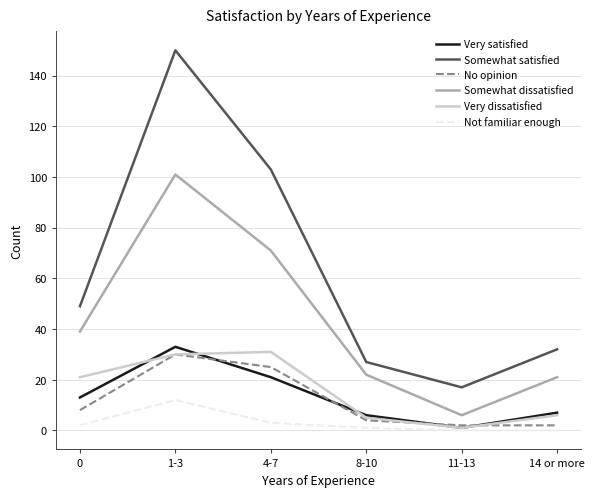

How many lines are shown in the chart?

6